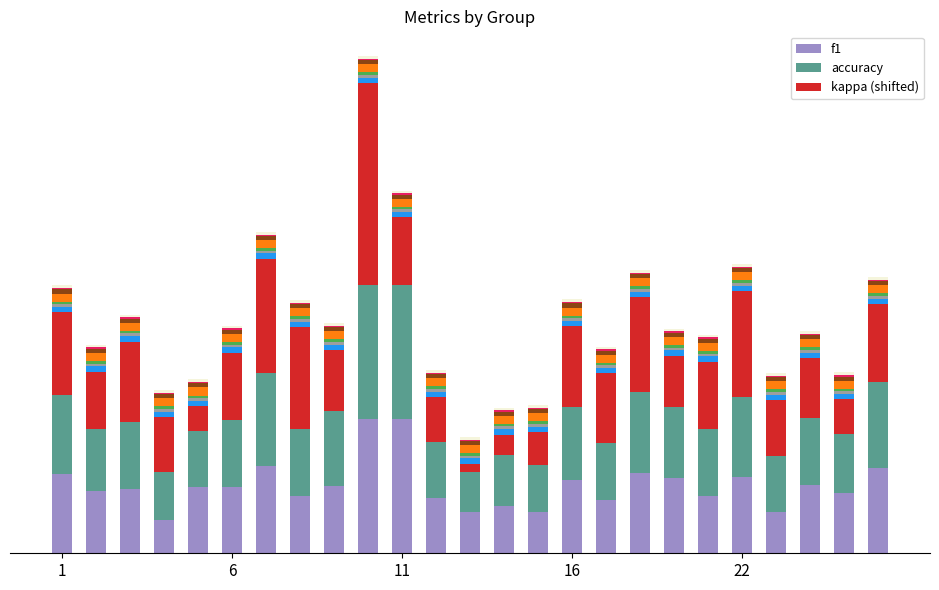

Does the chart contain stacked bars?

Yes